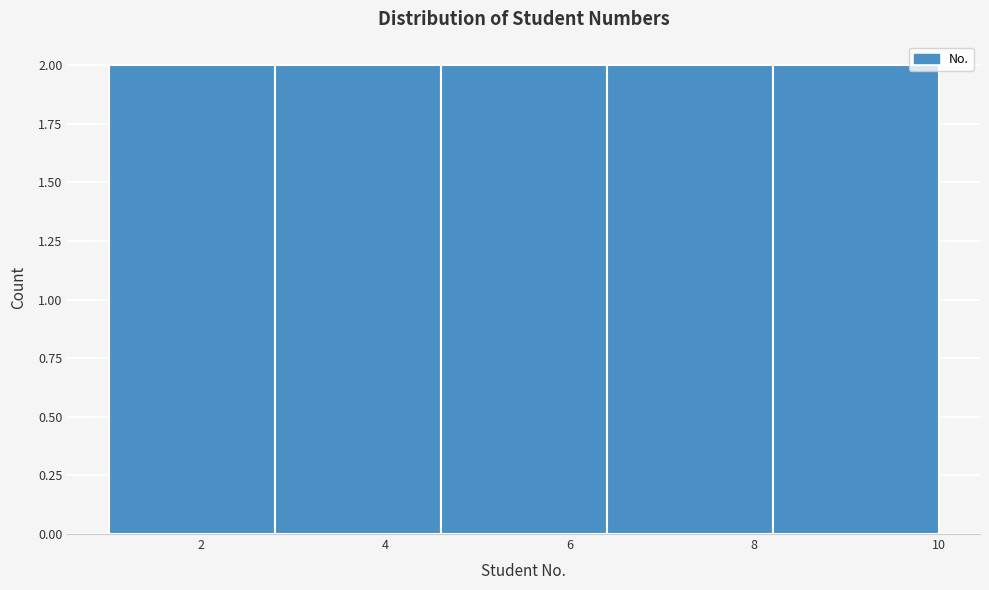

Reading left to right, transcribe this chart: for each bar, give the range it covers on the x-axis and its height. The values are not printed on the chart, so give them approximately, as read against the axis.

1.0 to 2.8: 2
2.8 to 4.6: 2
4.6 to 6.4: 2
6.4 to 8.2: 2
8.2 to 10.0: 2